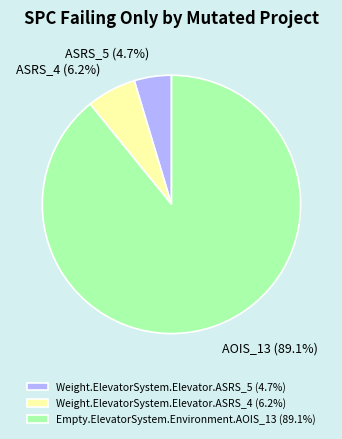

Is the sum of Weight.ElevatorSystem.Elevator.ASRS_5 and Empty.ElevatorSystem.Environment.AOIS_13 greater than half?

Yes